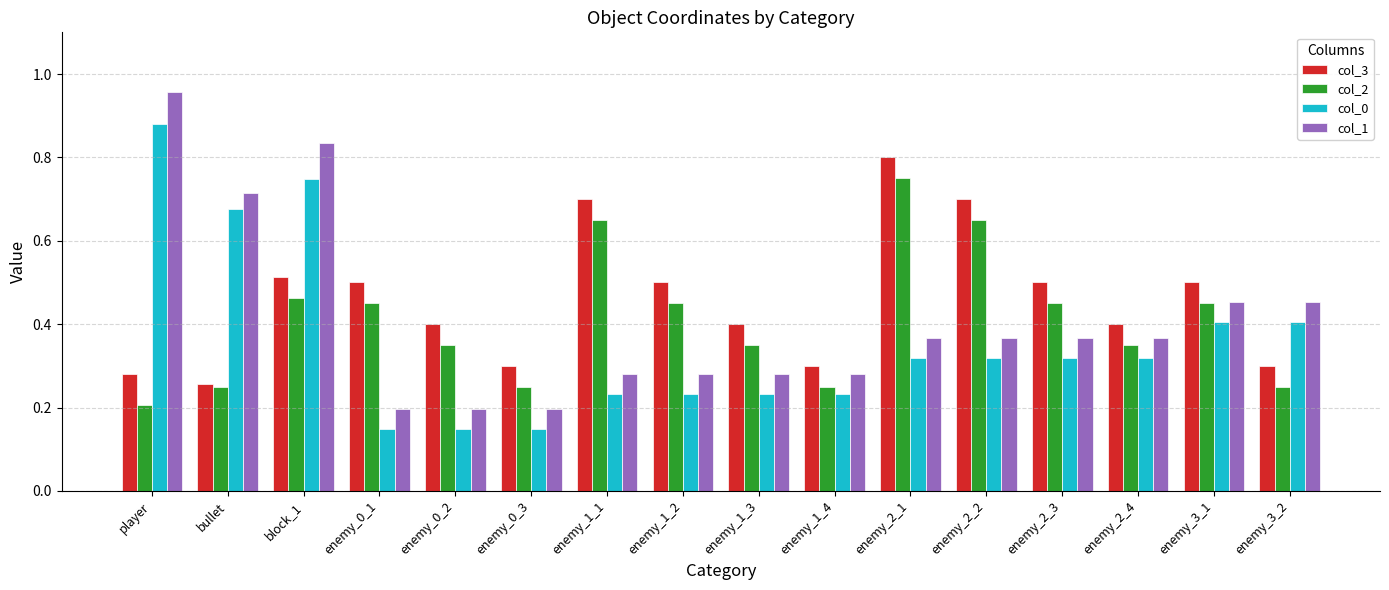

What is the sum of all col_2 values?

6.6